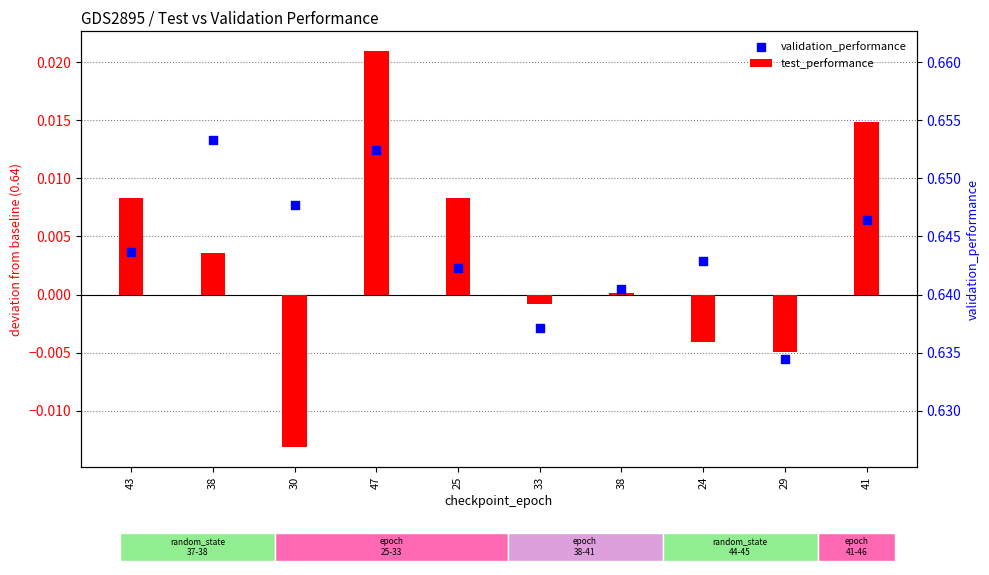

Which has a higher value, 38 or 33?

38